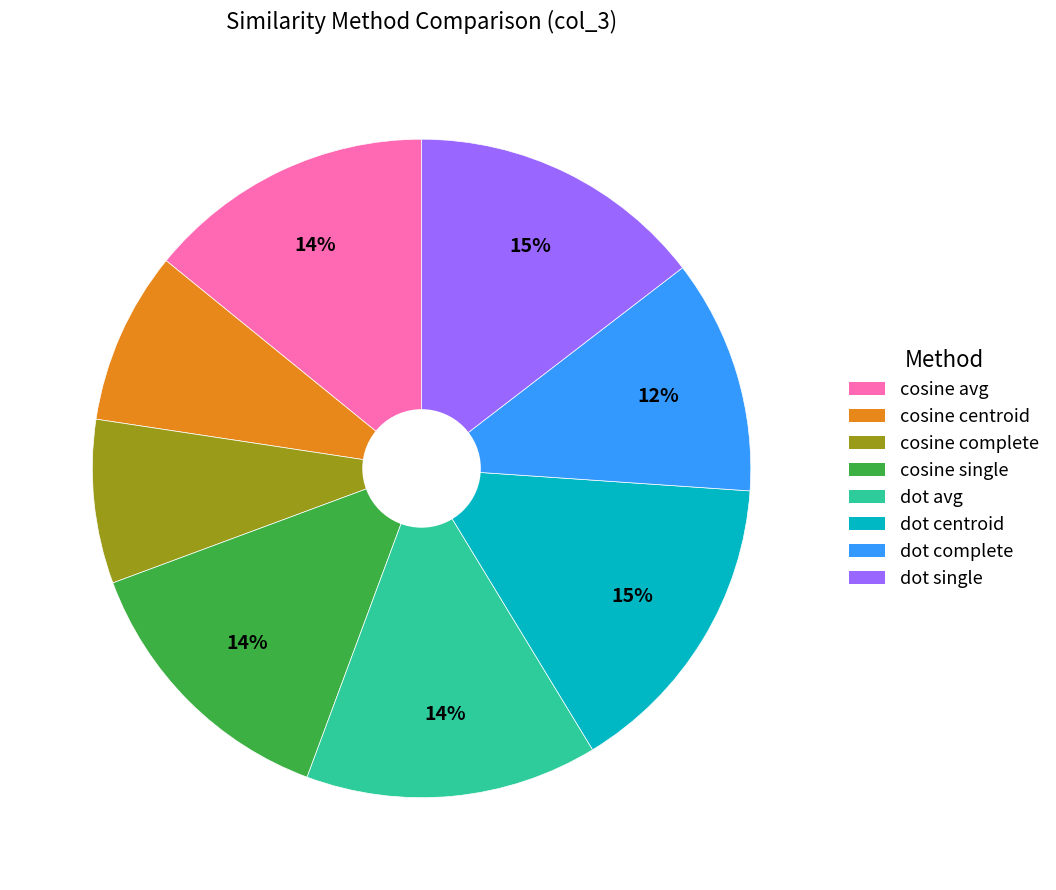

Count the number of slices in the pie.

8